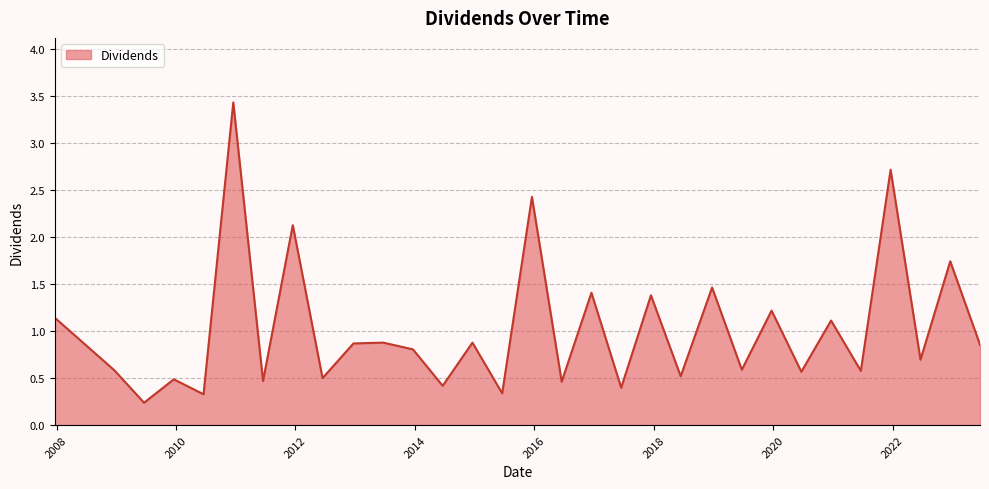

What is the difference between the second highest and minimum values?

2.5